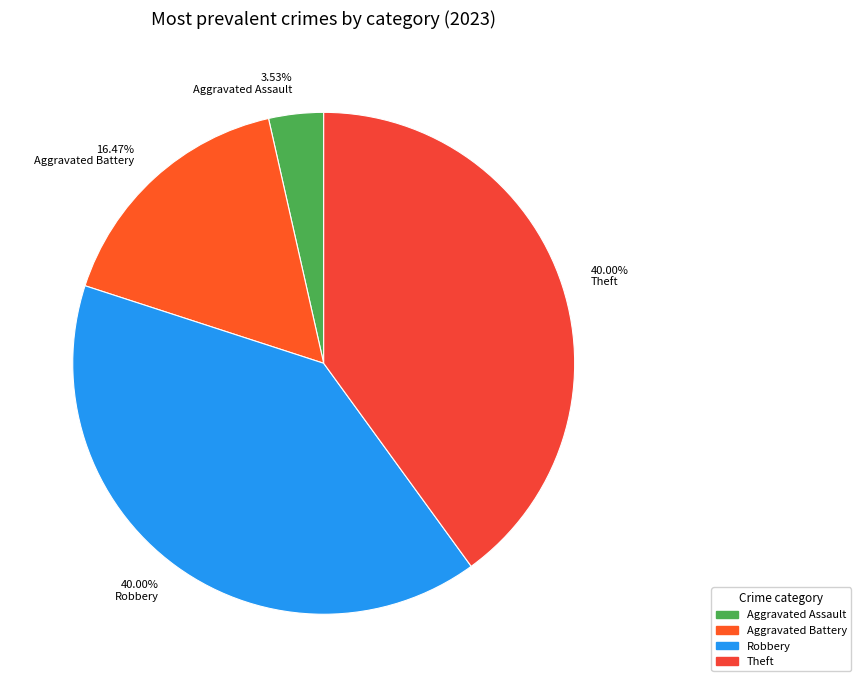

Is 3.53% Aggravated Assault the majority of the pie?

No